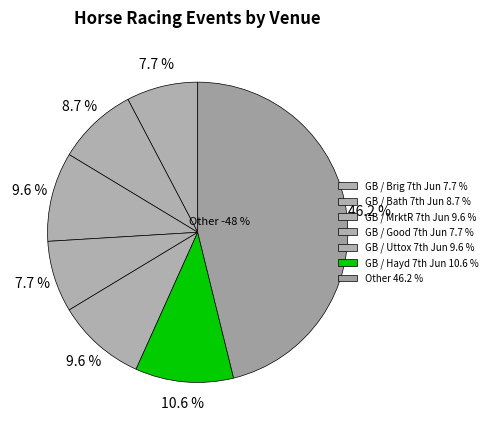

What is the smallest slice in the pie chart?

GB / Brig 7th Jun